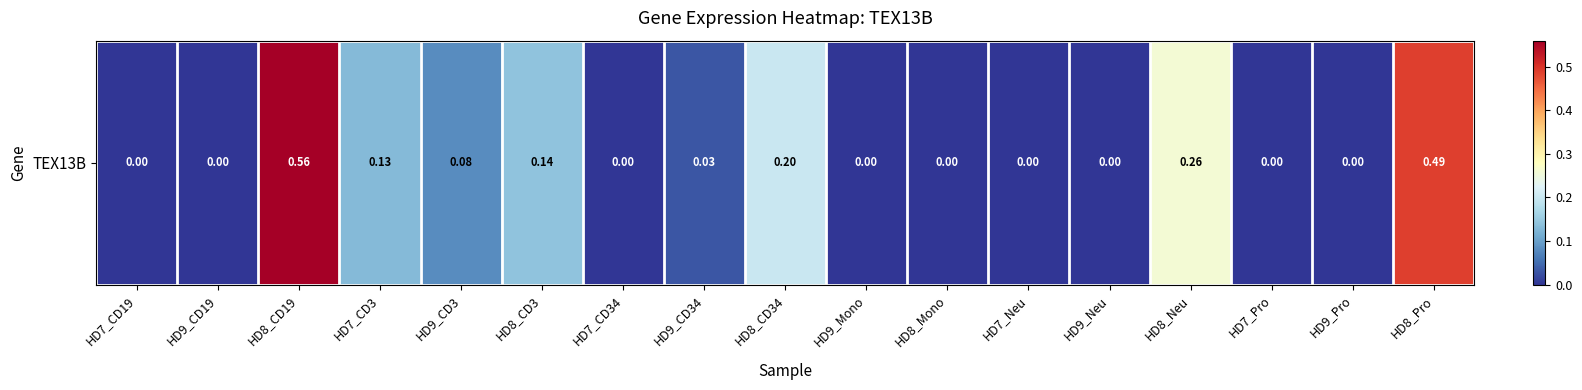

Count the number of values greater than 0.

8